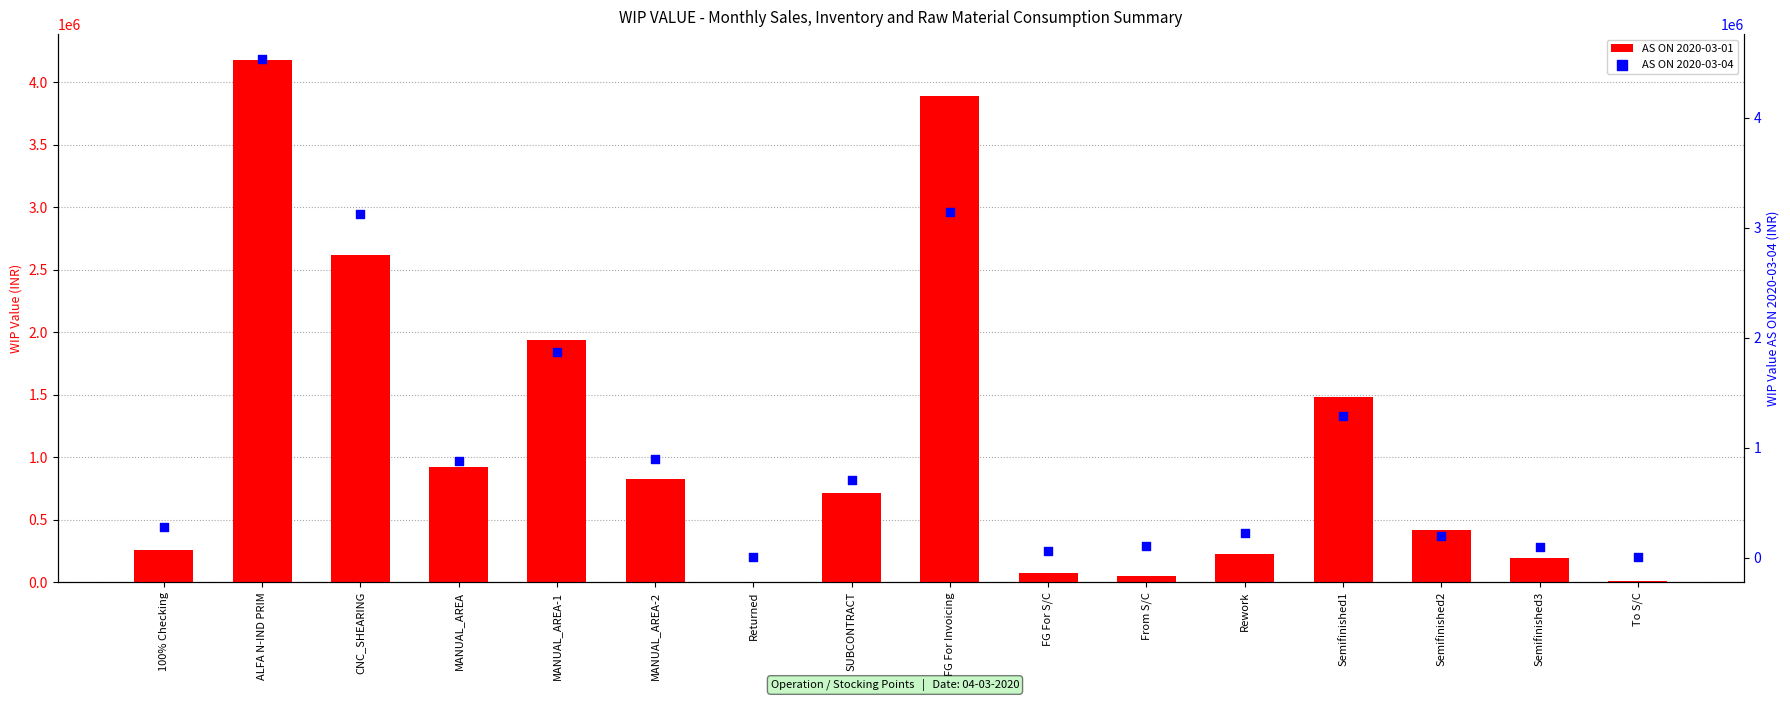

Which series has the widest spread of Y values?

AS ON 2020-03-04